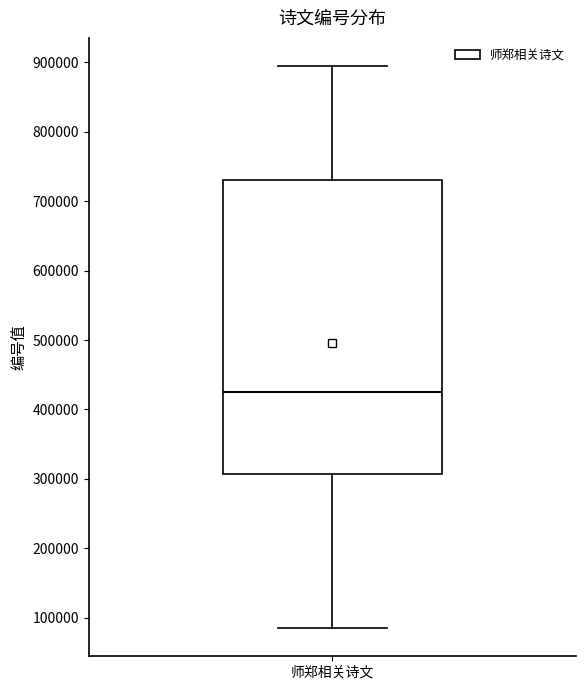

Where does the median line of the box for 师郑相关诗文 sit on the y-axis? The values are not printed on the chart, so give them approximately, as read against the axis.

420000